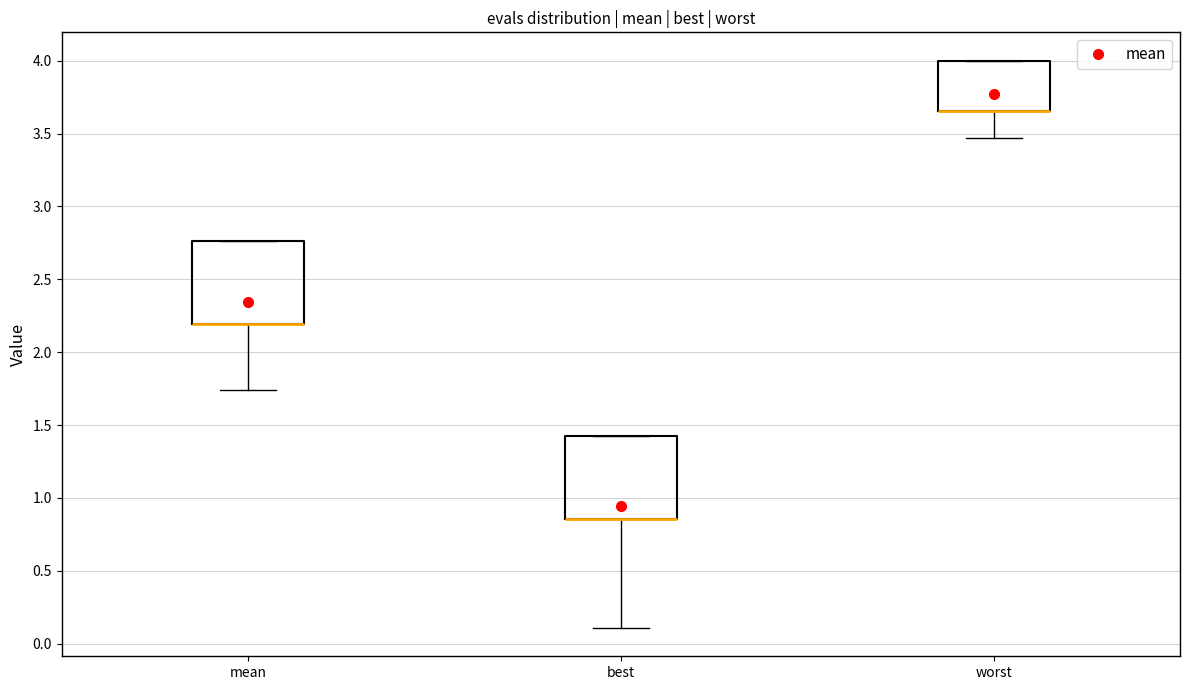

Reading left to right, read every box against the y-axis: the position of its median line, the range the box covers, and the ends of its whiskers. The values are not printed on the chart, so give them approximately, as read against the axis.

mean: median 2.20 (drawn on the box's lower edge), box 2.20 to 2.75, whiskers 1.75 to 2.75
best: median 0.85 (drawn on the box's lower edge), box 0.85 to 1.45, whiskers 0.10 to 1.45
worst: median 3.65 (drawn on the box's lower edge), box 3.65 to 4.00, whiskers 3.45 to 4.00